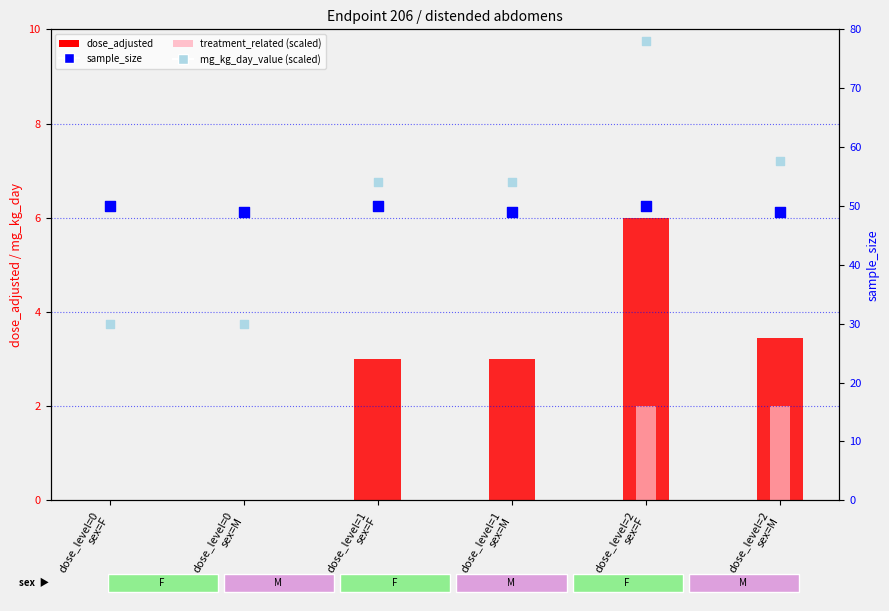

At which category is the sum across all series the highest?

dose_level=2
sex=F